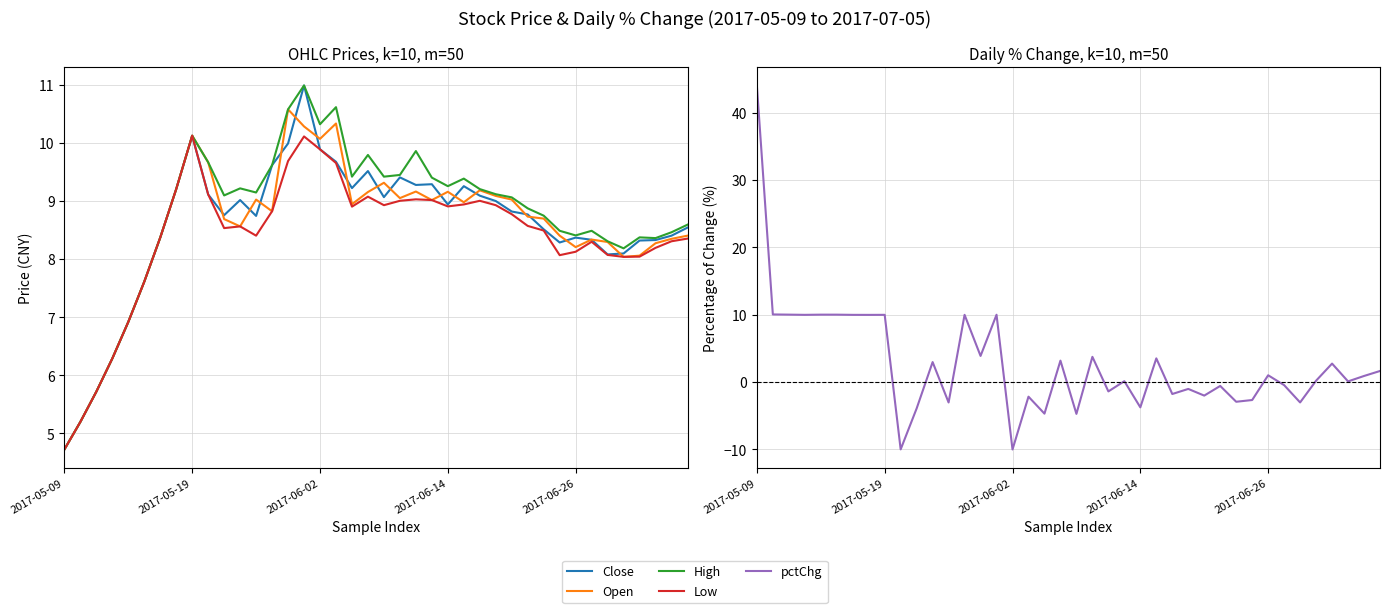

What is the sum of the High values at 27 and 15?

20.1